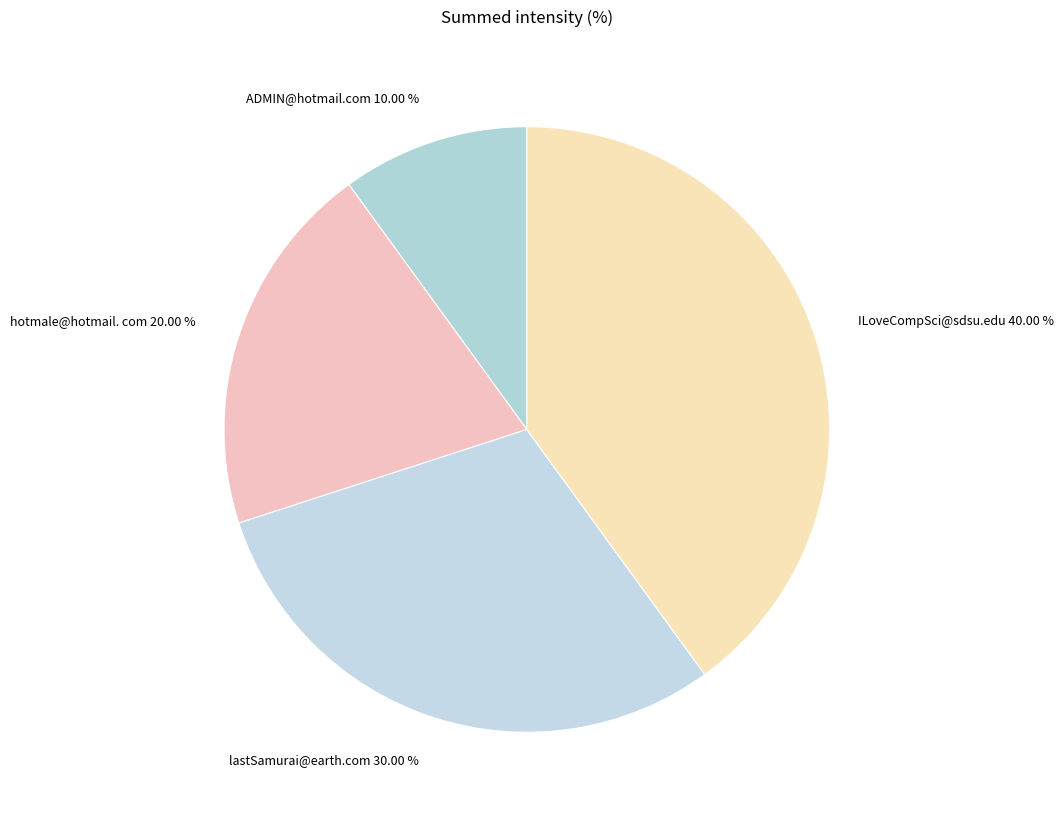

Between ILoveCompSci@sdsu.edu and lastSamurai@earth.com, which is larger?

ILoveCompSci@sdsu.edu